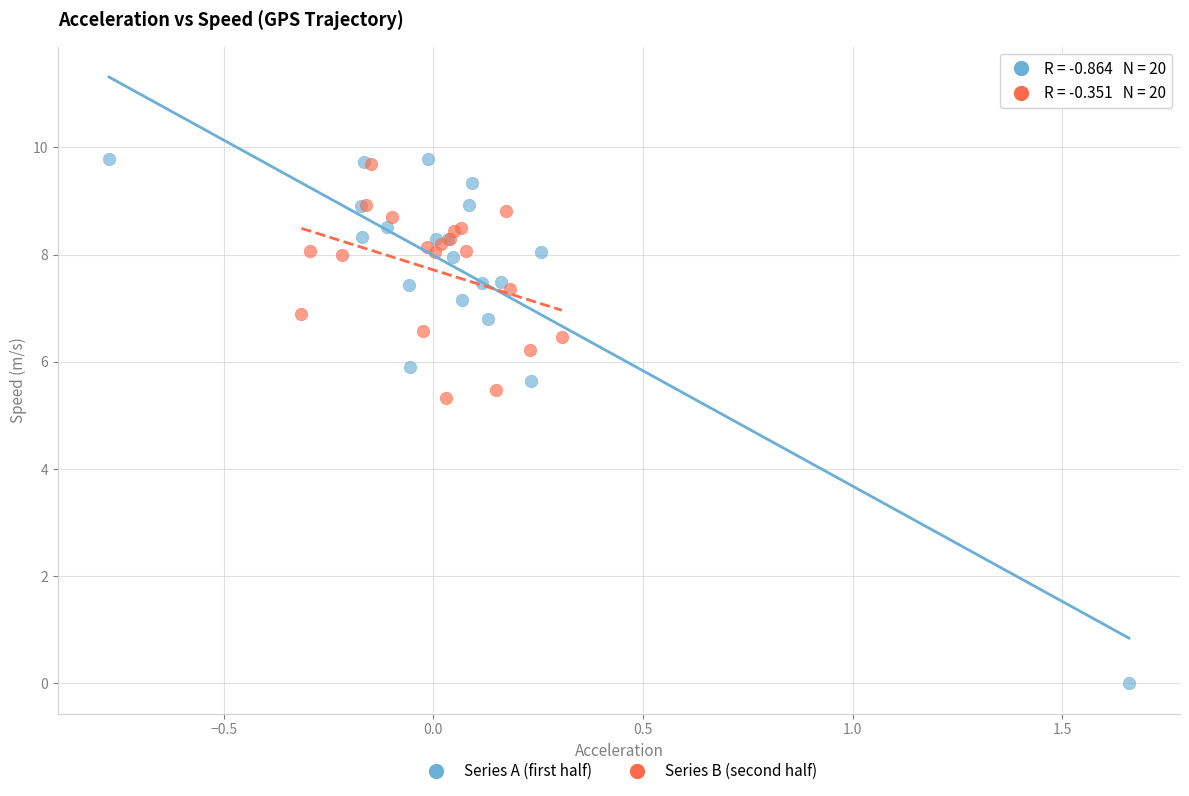

Which series has the largest Y range (max minus min)?

Series A (first half)